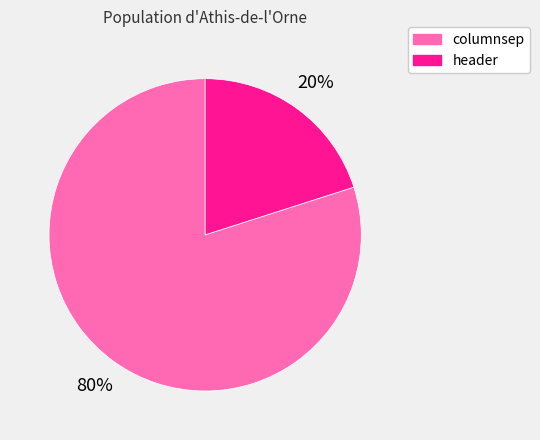

Is it true that header is 15% of the pie?

False